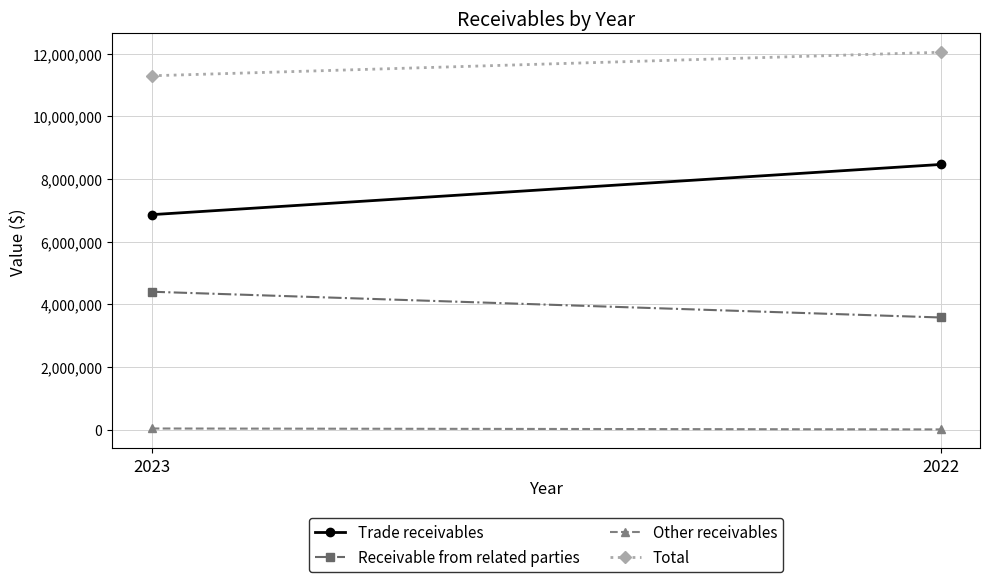

Rank the series by their maximum value, from highest to lowest.

Total, Trade receivables, Receivable from related parties, Other receivables